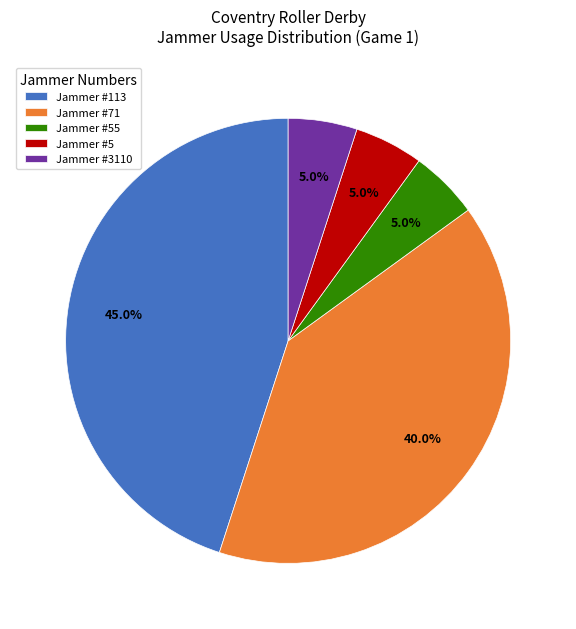

What is the total percentage of Jammer #55 and Jammer #113?

50.0%